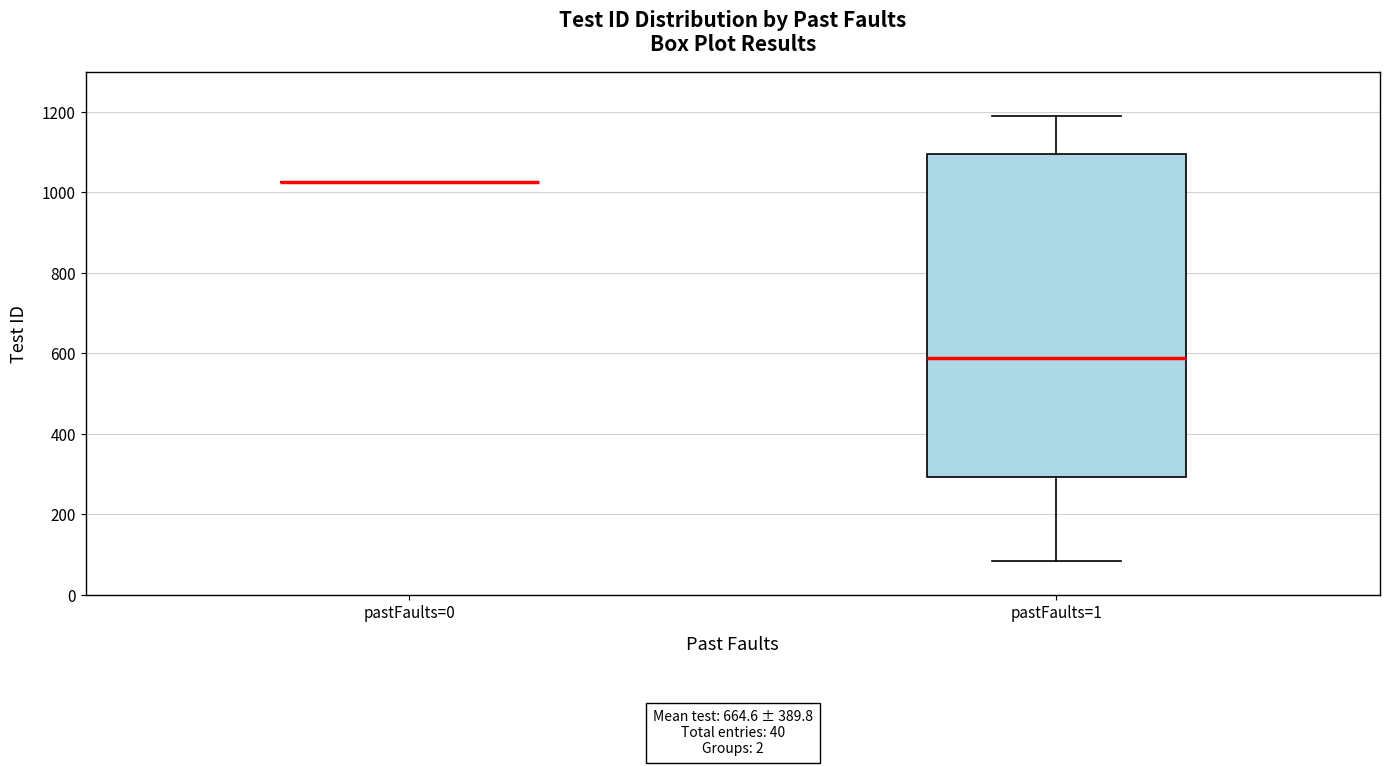

Reading left to right, read every box against the y-axis: the position of its median line, the range the box covers, and the ends of its whiskers. The values are not printed on the chart, so give them approximately, as read against the axis.

pastFaults=0: box collapsed to a line at 1020, whiskers 1020 to 1020
pastFaults=1: median 580, box 300 to 1100, whiskers 80 to 1200